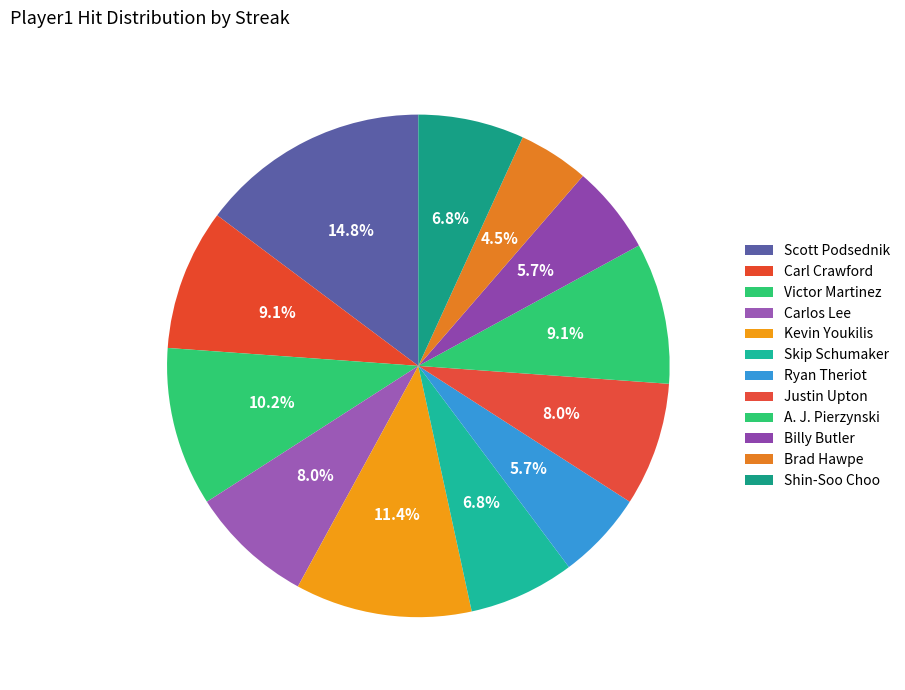

To the nearest percent, what portion does Kevin Youkilis represent?

11%